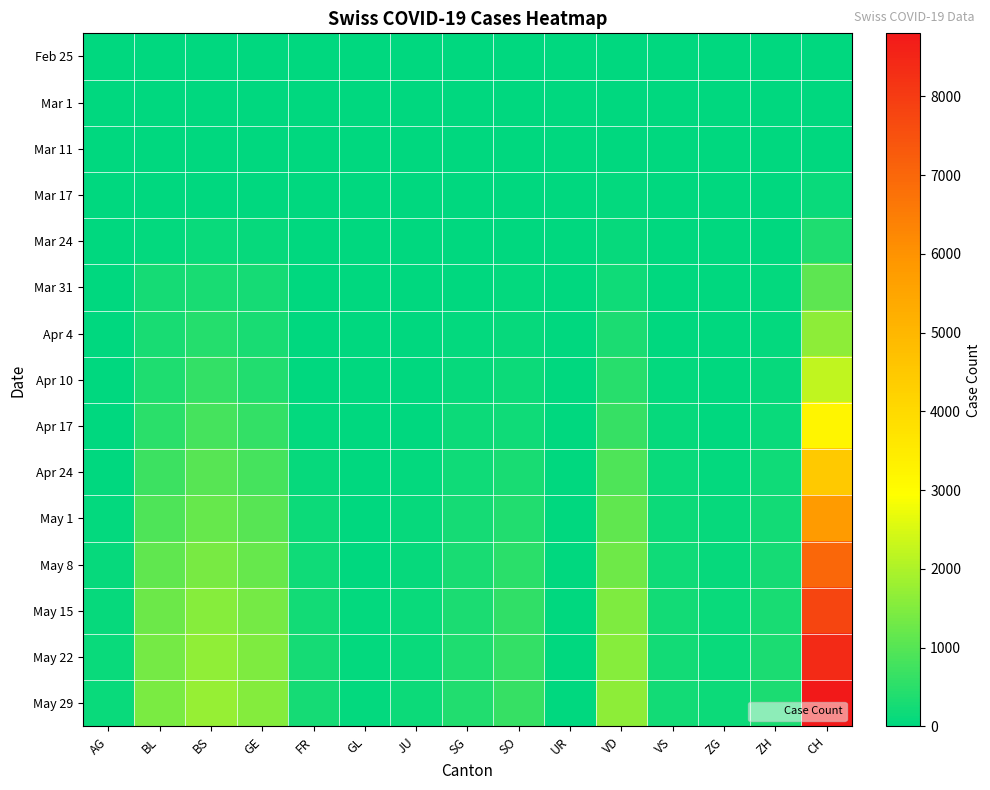

Which series changed the most between AG and ZH?

May 29